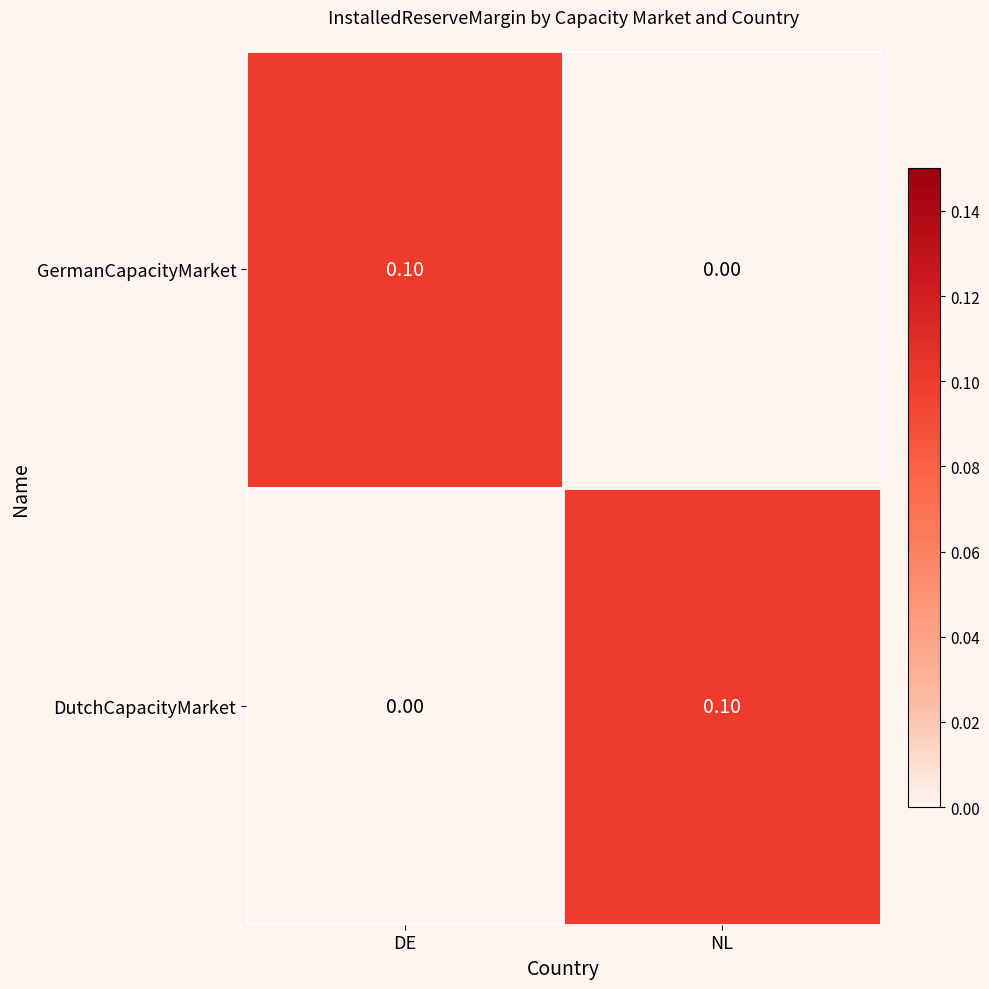

Count the number of data series in this chart.

2